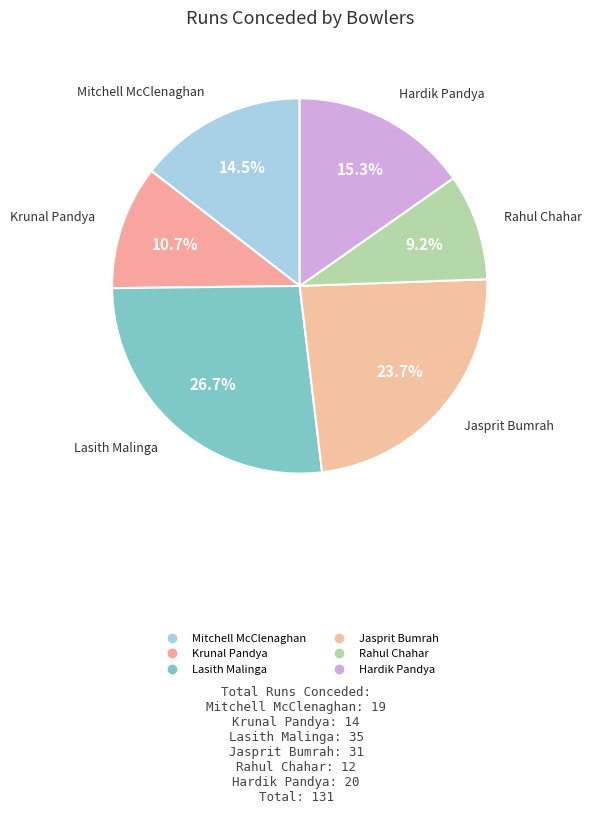

What percentage is the Krunal Pandya slice, to the nearest percent?

11%